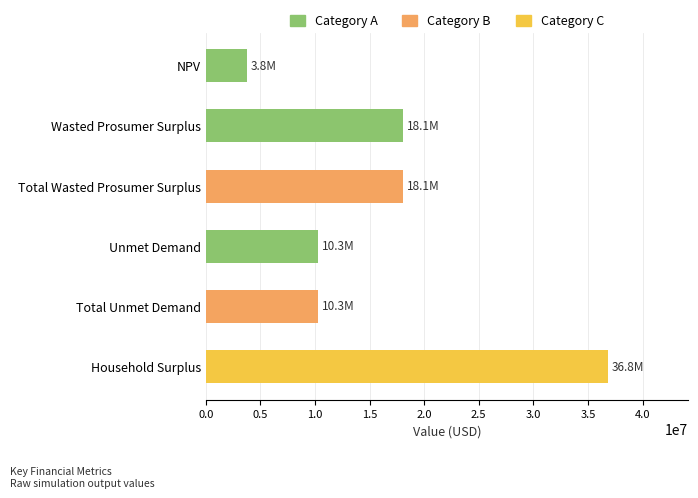

The chart shows a value of 3770626.8 at NPV. True or false?

True